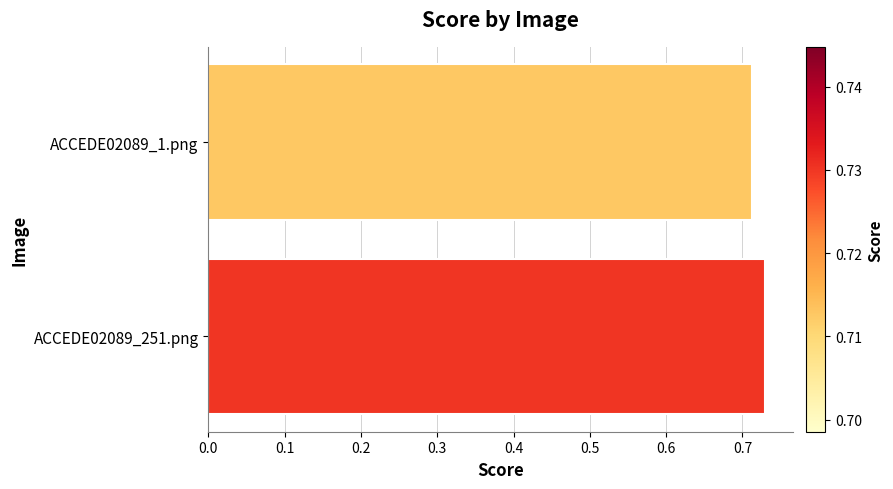

Which category has the lowest value across all series?

ACCEDE02089_1.png